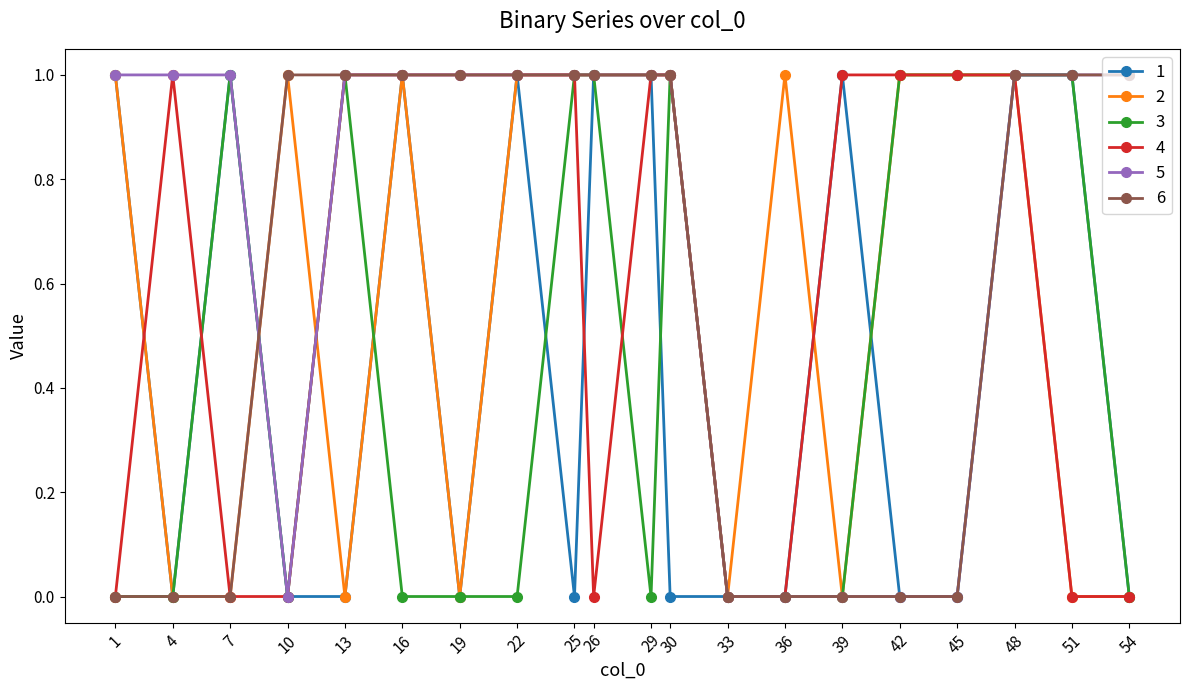

How many lines are shown in the chart?

6